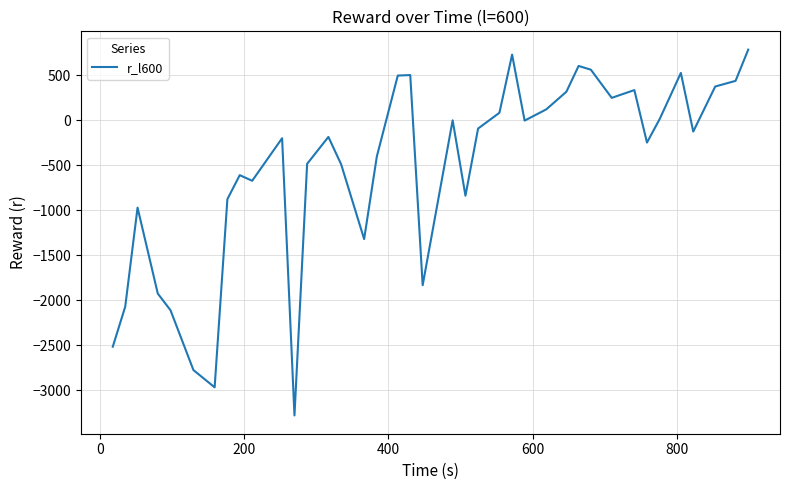

What is the sum of all values?

-20902.0